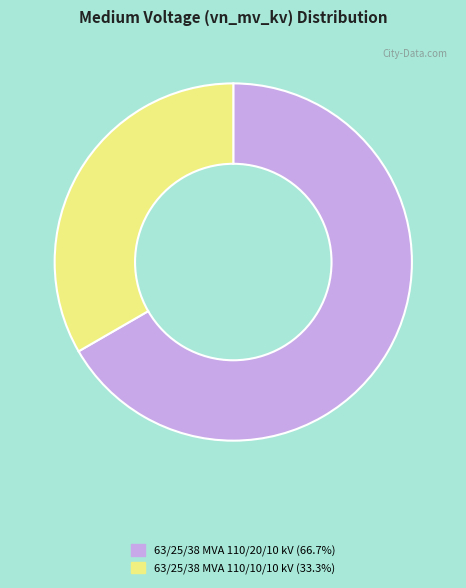

Does 63/25/38 MVA 110/10/10 kV (33.3%) account for over 50% of the chart?

No